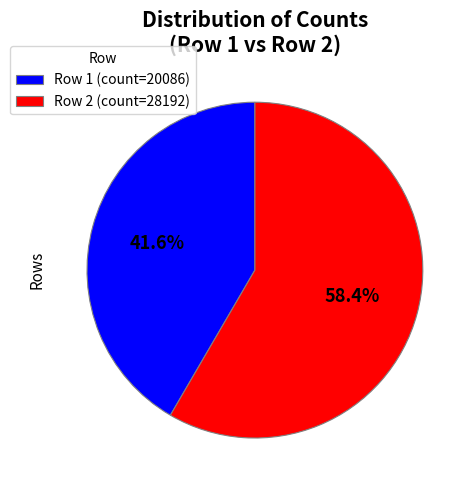

Rank the categories by value from highest to lowest.

Row 2 (count=28192), Row 1 (count=20086)